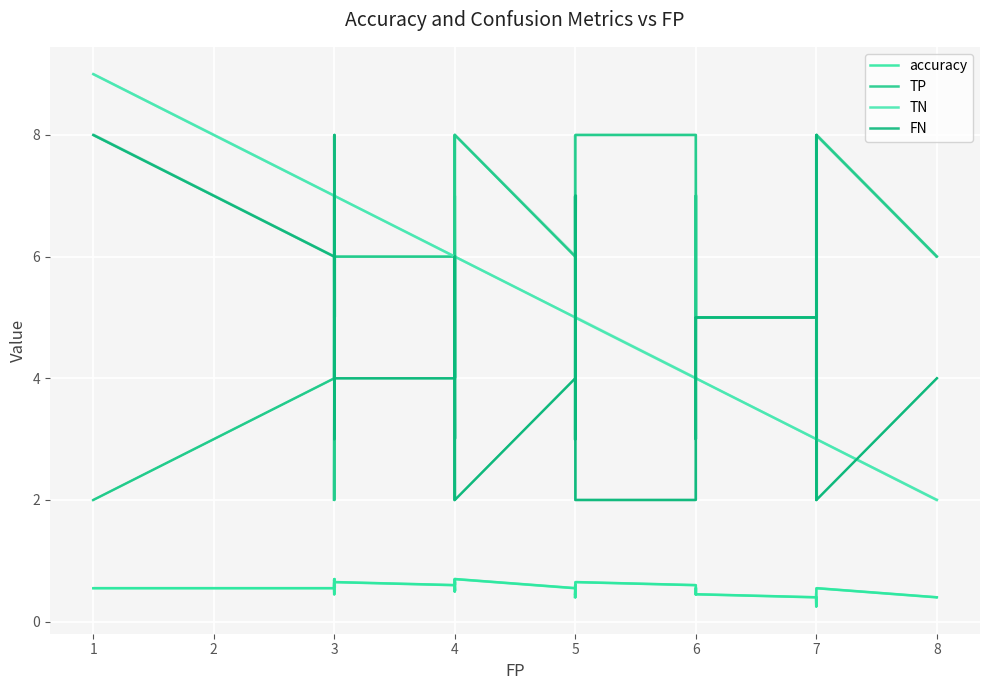

Reading left to right, extract all data points from this chart.

accuracy: 0=0.6	1=0.6	2=0.6	3=0.7	4=0.7	5=0.6	6=0.6	7=0.5	8=0.6	9=0.7	10=0.6	11=0.7	12=0.6	13=0.5	14=0.7	15=0.6	16=0.5	17=0.6	18=0.7	19=0.6	20=0.6	21=0.6	22=0.6	23=0.5	24=0.5	25=0.6	26=0.4	27=0.7	28=0.6	29=0.5	30=0.6	31=0.6	32=0.5	33=0.4	34=0.2	35=0.5	36=0.6	37=0.4	38=0.4	39=0.4
TP: 0=2.0	1=3.0	2=4.0	3=6.0	4=7.0	5=4.0	6=5.0	7=2.0	8=5.0	9=6.0	10=6.0	11=7.0	12=6.0	13=4.0	14=8.0	15=6.0	16=4.0	17=6.0	18=8.0	19=6.0	20=6.0	21=7.0	22=7.0	23=4.0	24=5.0	25=7.0	26=3.0	27=8.0	28=8.0	29=5.0	30=7.0	31=7.0	32=5.0	33=5.0	34=2.0	35=6.0	36=8.0	37=6.0	38=6.0	39=6.0
TN: 0=9.0	1=8.0	2=7.0	3=7.0	4=7.0	5=7.0	6=7.0	7=7.0	8=7.0	9=7.0	10=6.0	11=6.0	12=6.0	13=6.0	14=6.0	15=6.0	16=6.0	17=6.0	18=6.0	19=5.0	20=5.0	21=5.0	22=5.0	23=5.0	24=5.0	25=5.0	26=5.0	27=5.0	28=4.0	29=4.0	30=4.0	31=4.0	32=4.0	33=3.0	34=3.0	35=3.0	36=3.0	37=2.0	38=2.0	39=2.0
FN: 0=8.0	1=7.0	2=6.0	3=4.0	4=3.0	5=6.0	6=5.0	7=8.0	8=5.0	9=4.0	10=4.0	11=3.0	12=4.0	13=6.0	14=2.0	15=4.0	16=6.0	17=4.0	18=2.0	19=4.0	20=4.0	21=3.0	22=3.0	23=6.0	24=5.0	25=3.0	26=7.0	27=2.0	28=2.0	29=5.0	30=3.0	31=3.0	32=5.0	33=5.0	34=8.0	35=4.0	36=2.0	37=4.0	38=4.0	39=4.0